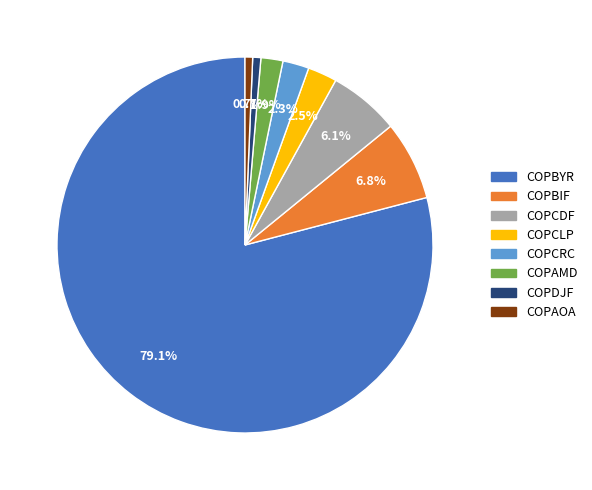

What is the majority slice?

COPBYR